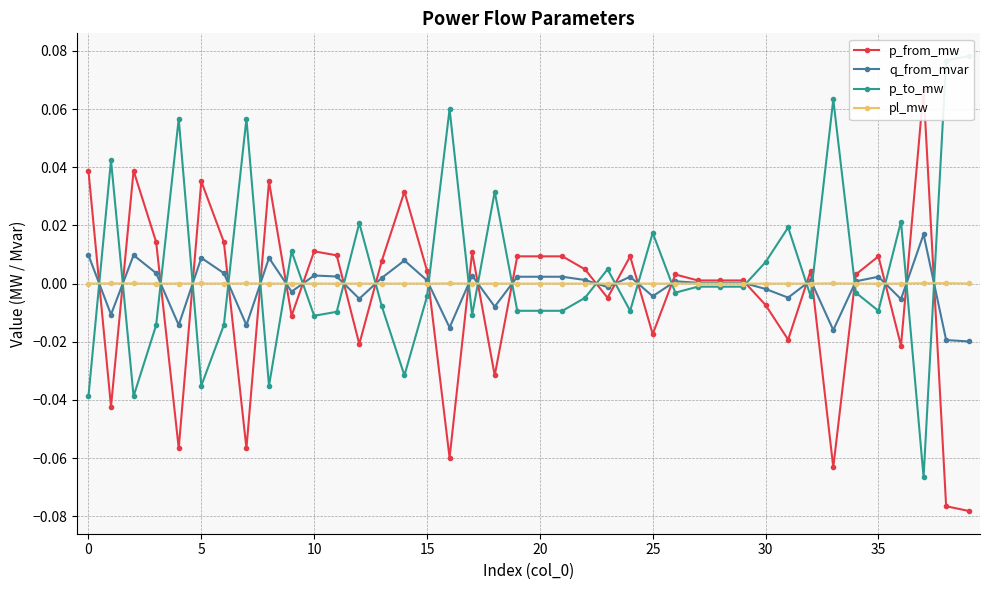

Rank the series at 24 from highest to lowest value.

p_from_mw, q_from_mvar, pl_mw, p_to_mw